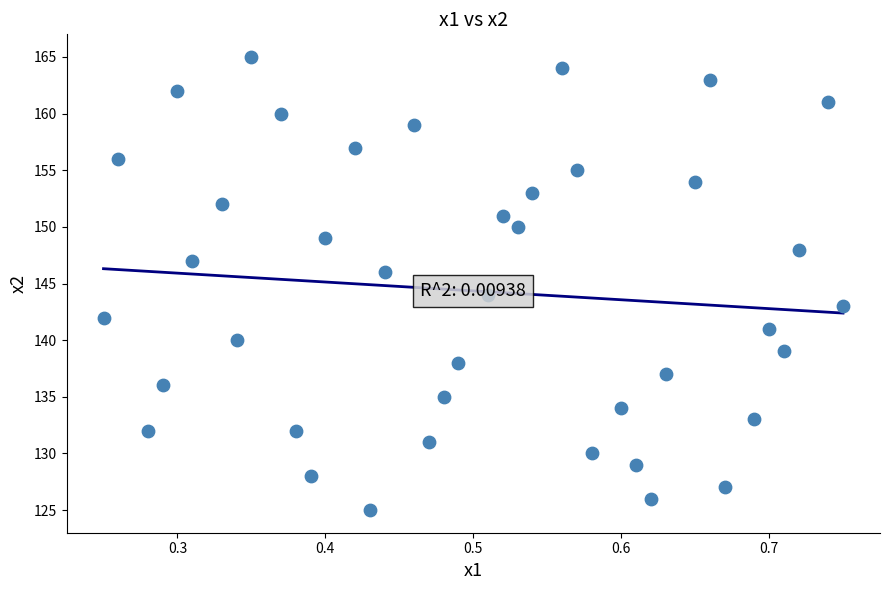

What is the range of Y values (max minus min)?

40